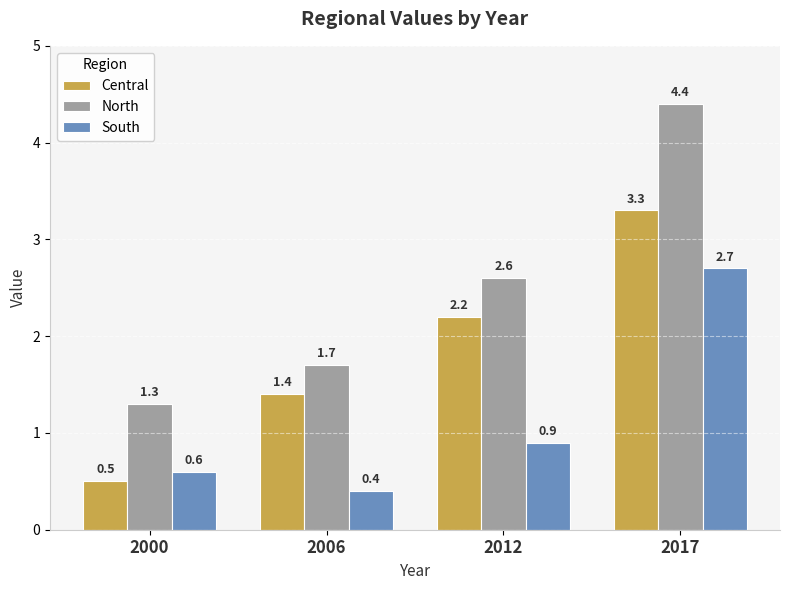

What is the total value across all series at 2017?

10.4